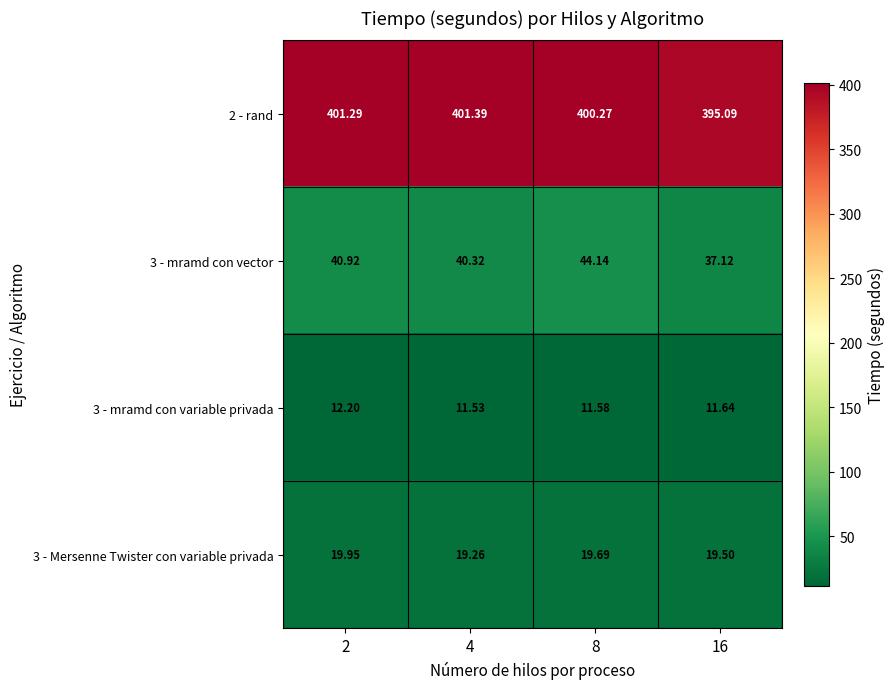

Is the value of 3 - mramd con variable privada at 16 greater than the value of 3 - Mersenne Twister con variable privada at 2?

No